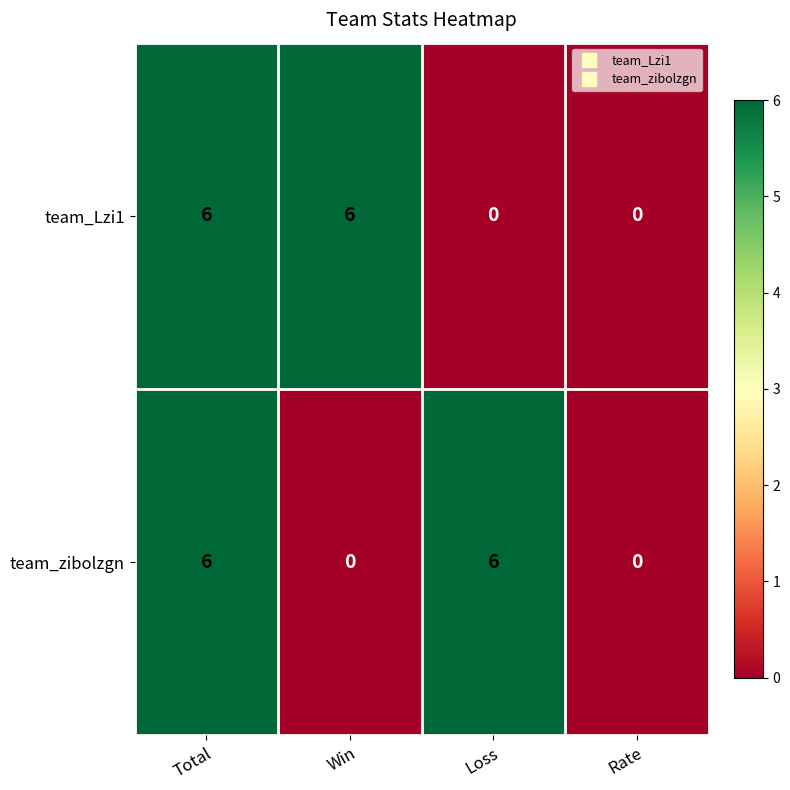

How many team_zibolzgn values are between 0 and 6?

4